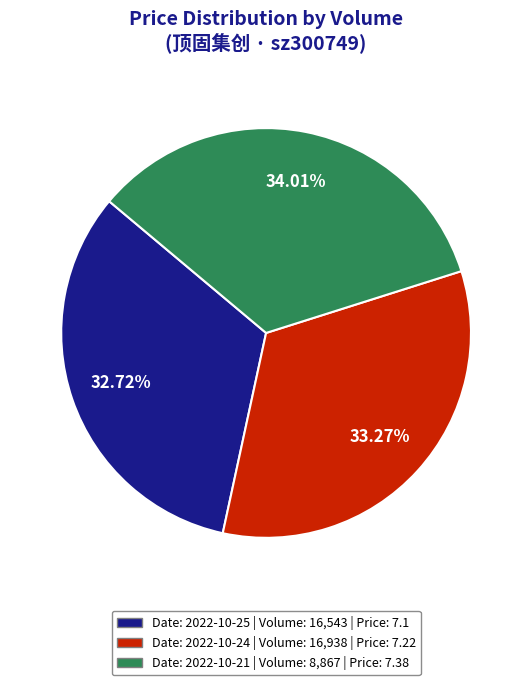

Does any single category account for the majority?

No